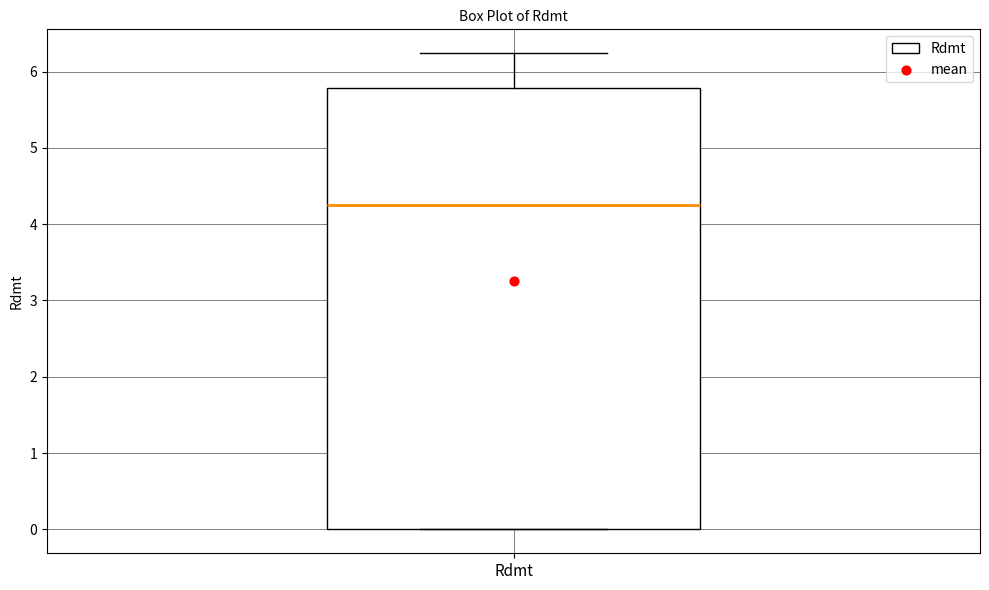

Where does the upper whisker of the box for Rdmt end on the y-axis? The values are not printed on the chart, so give them approximately, as read against the axis.

6.2